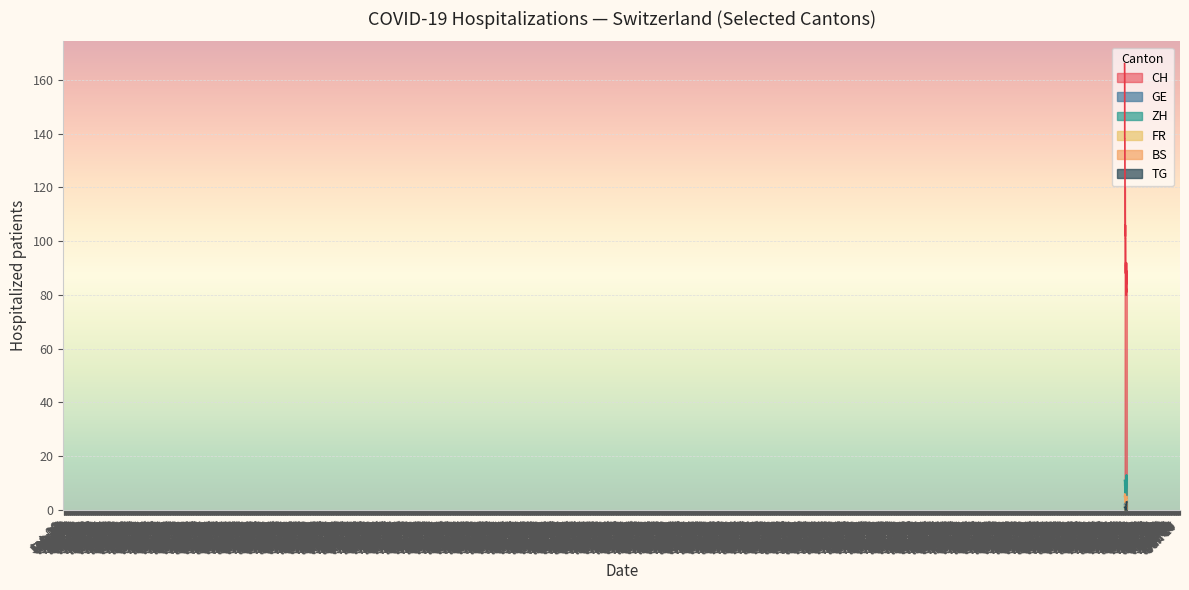

How many interior local peaks does the CH series have?

1